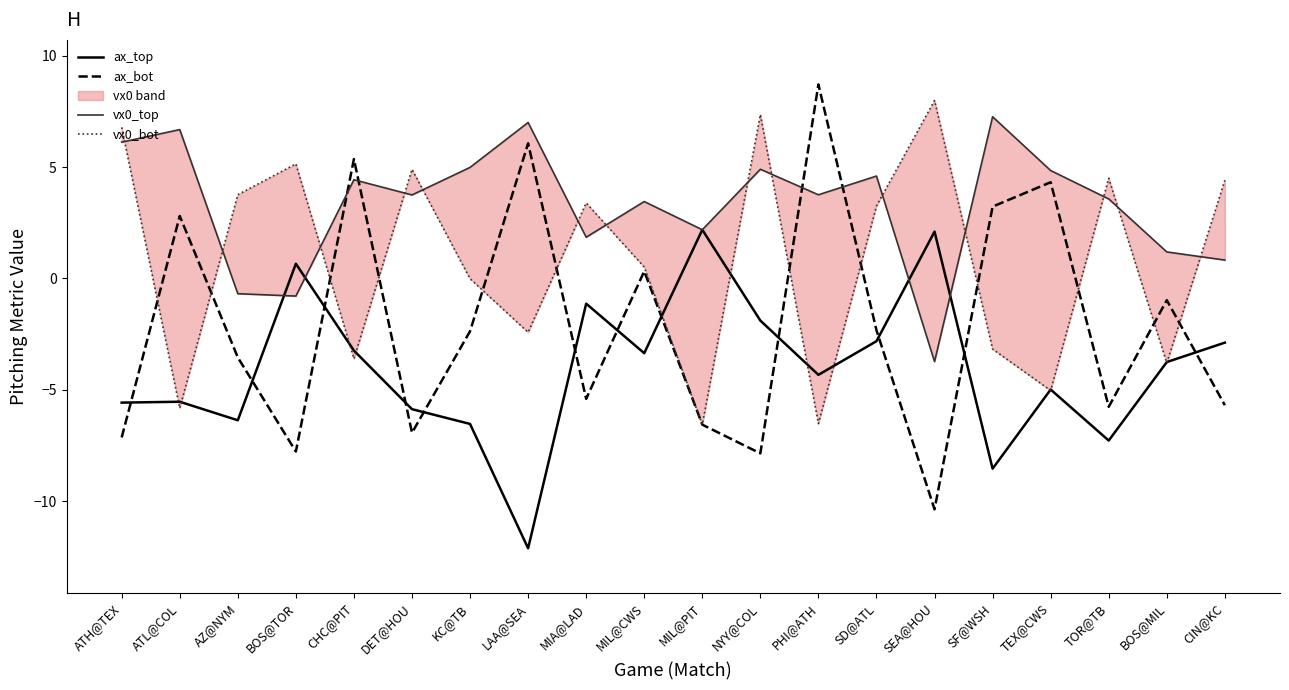

True or false: vx0_bot has a value of -2.4 at LAA@SEA.

True